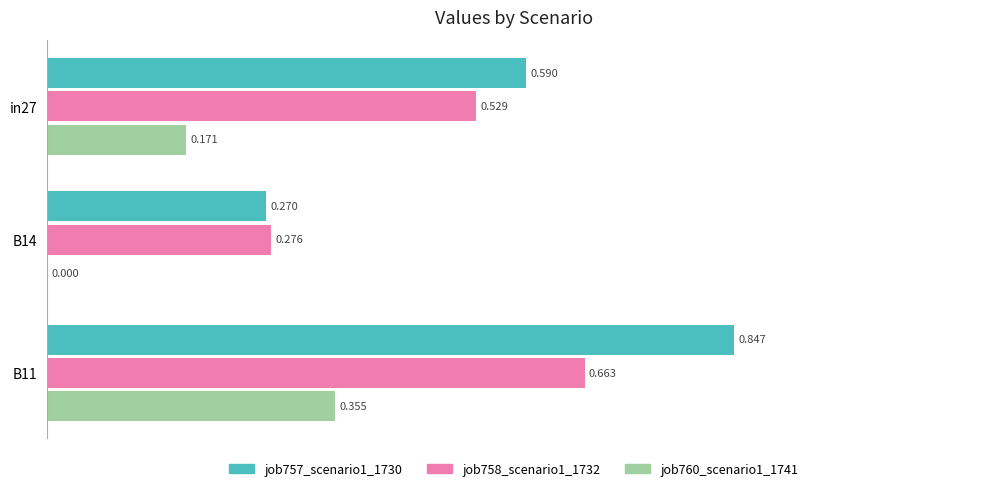

Count the number of data series in this chart.

3